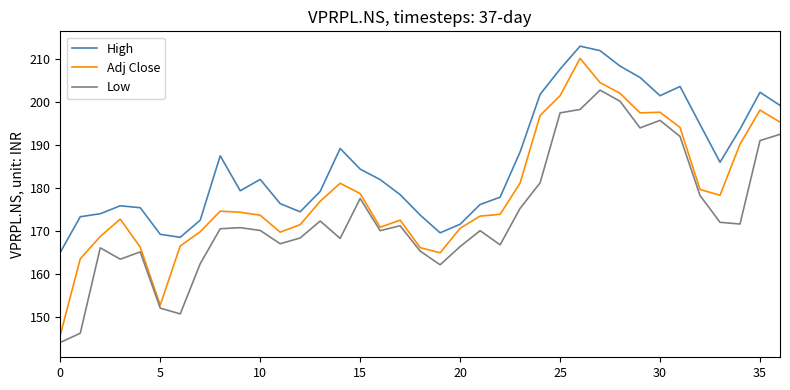

True or false: Adj Close and High intersect in this chart.

False